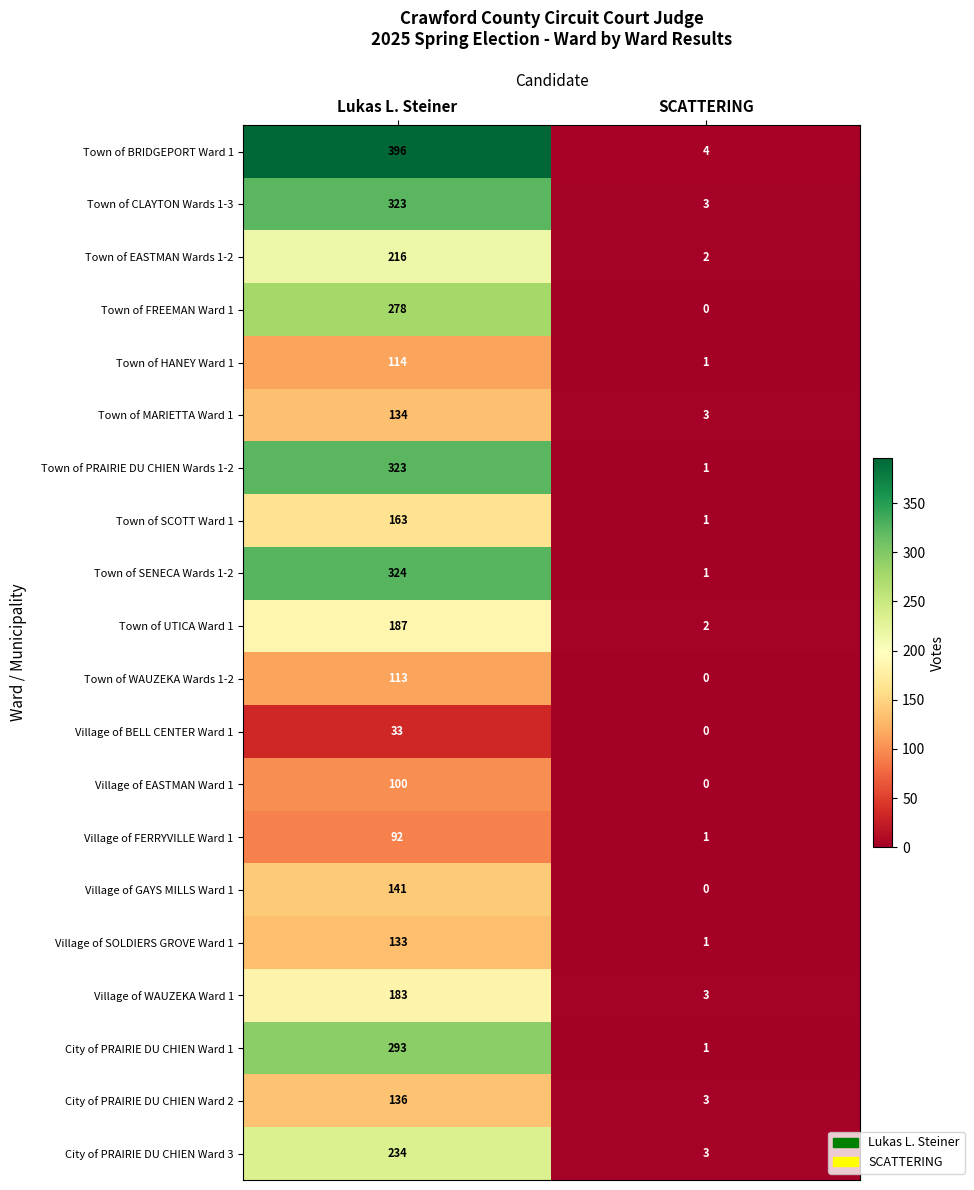

What is the total value across all series at SCATTERING?

30